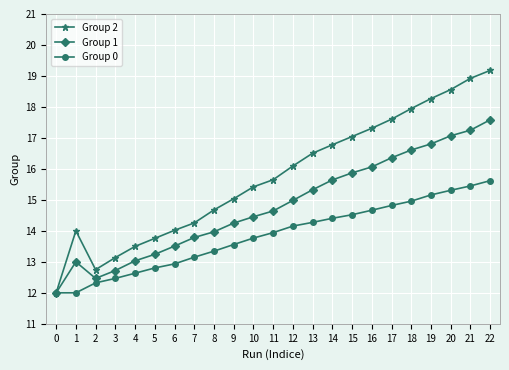

Which series has the widest spread of values?

Group 2